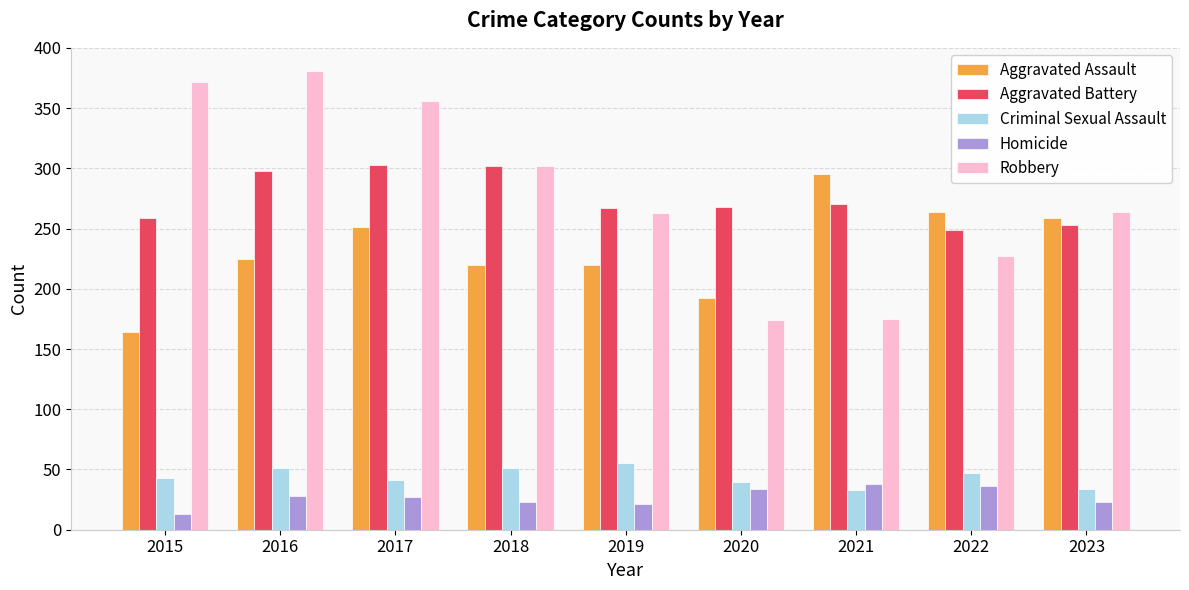

What is the greatest value displayed?

381